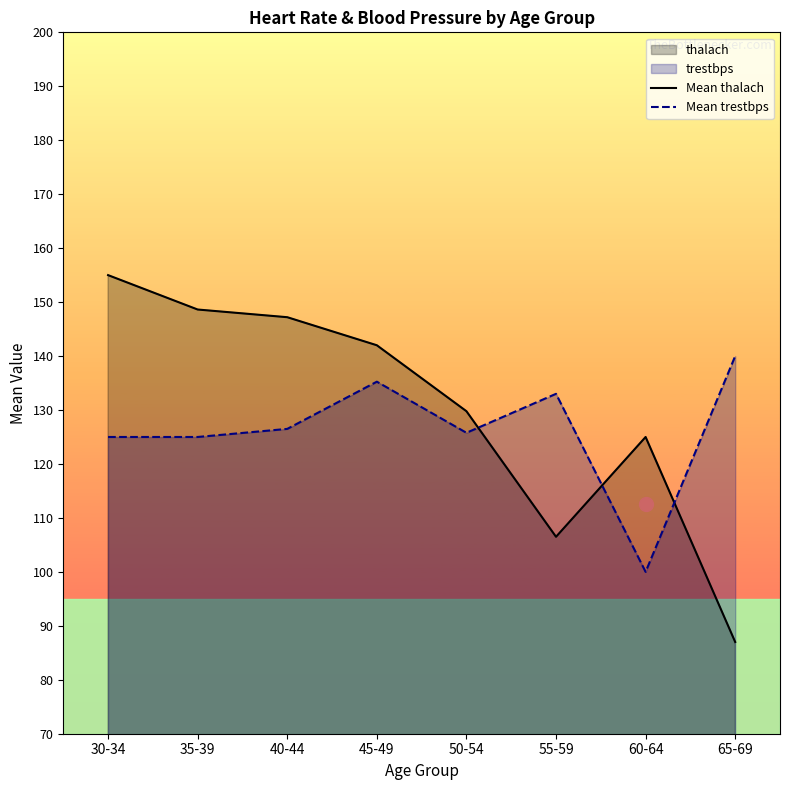

Reading left to right, list all the values displayed in this chart.

Mean thalach: 30-34=155.0	35-39=148.6	40-44=147.2	45-49=142.0	50-54=129.8	55-59=106.5	60-64=125.0	65-69=87.0
Mean trestbps: 30-34=125.0	35-39=125.0	40-44=126.5	45-49=135.2	50-54=125.8	55-59=133.0	60-64=100.0	65-69=140.0